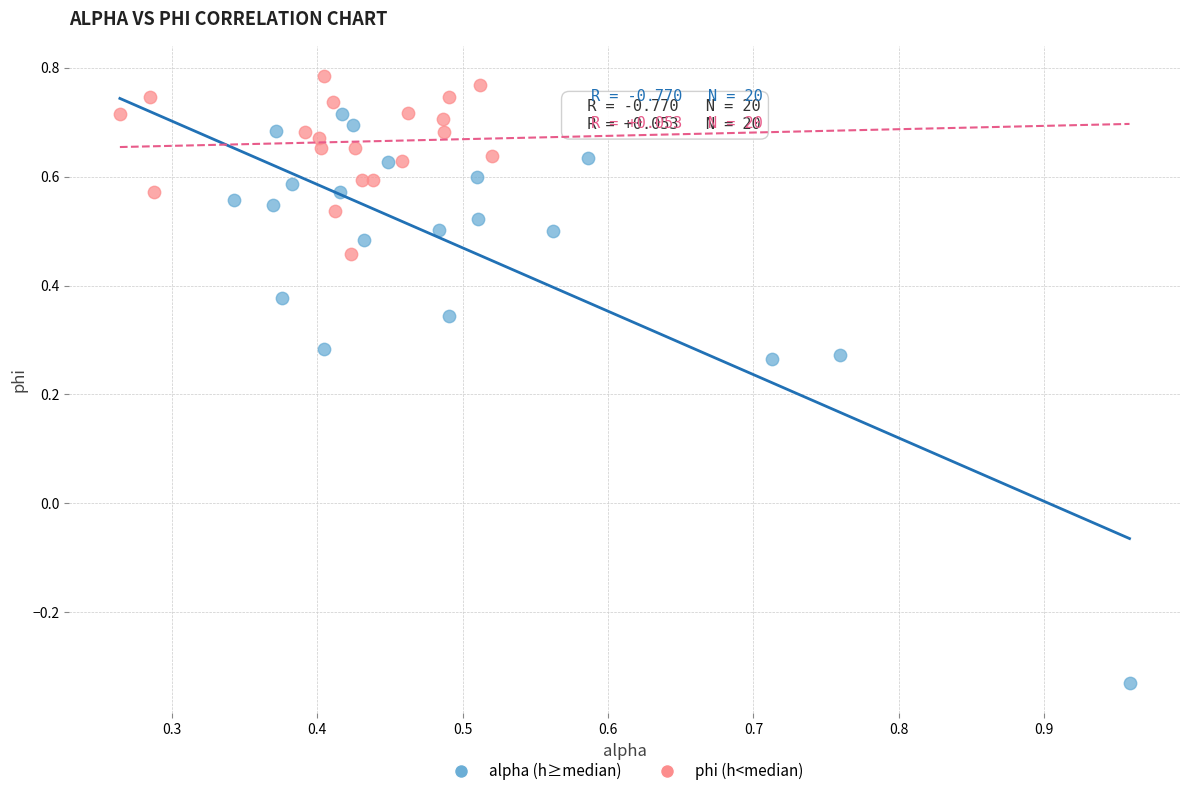

Which series has the largest Y range (max minus min)?

alpha (h≥median)